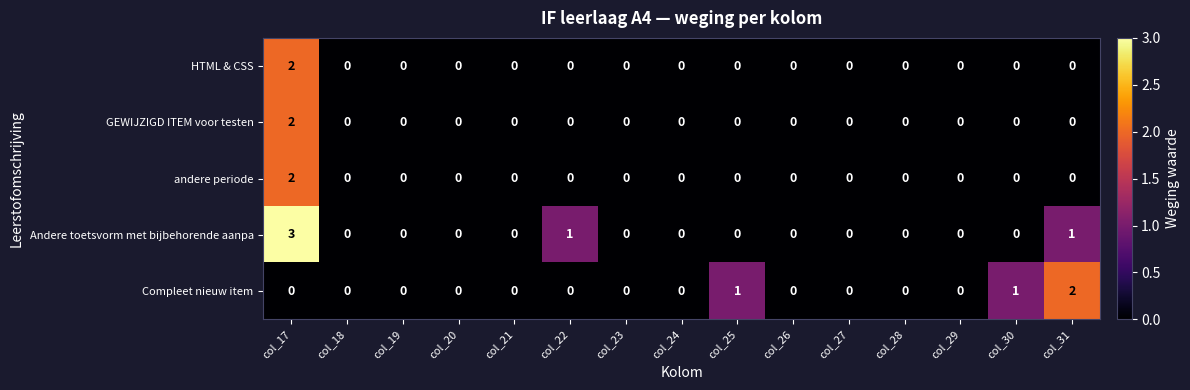

Which series has the widest spread of values?

Andere toetsvorm met bijbehorende aanpa